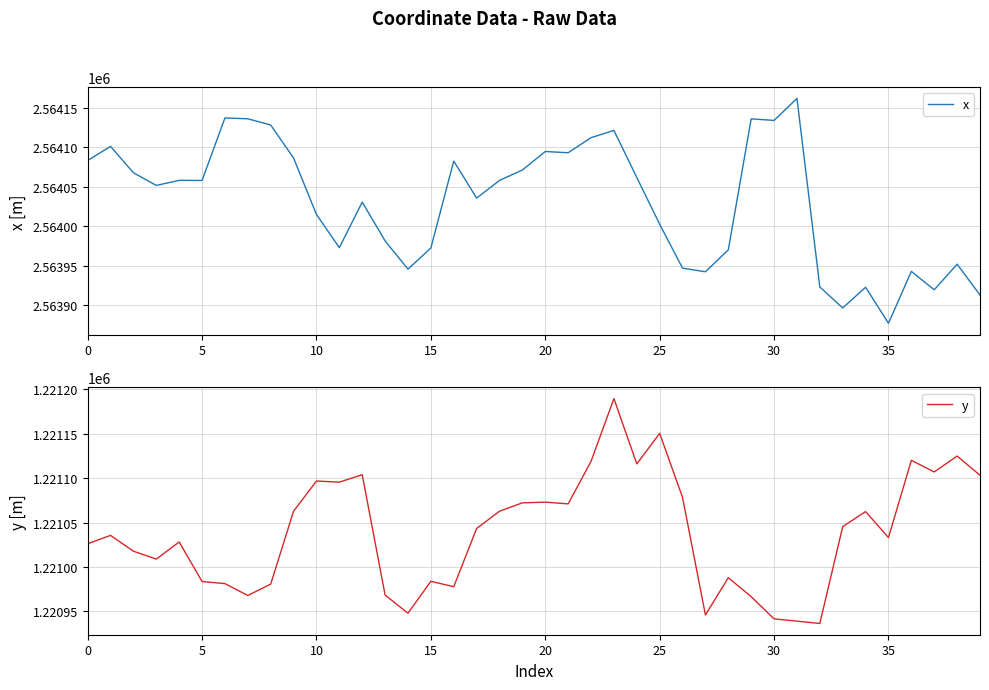

What are all the series names shown in the legend?

x, y